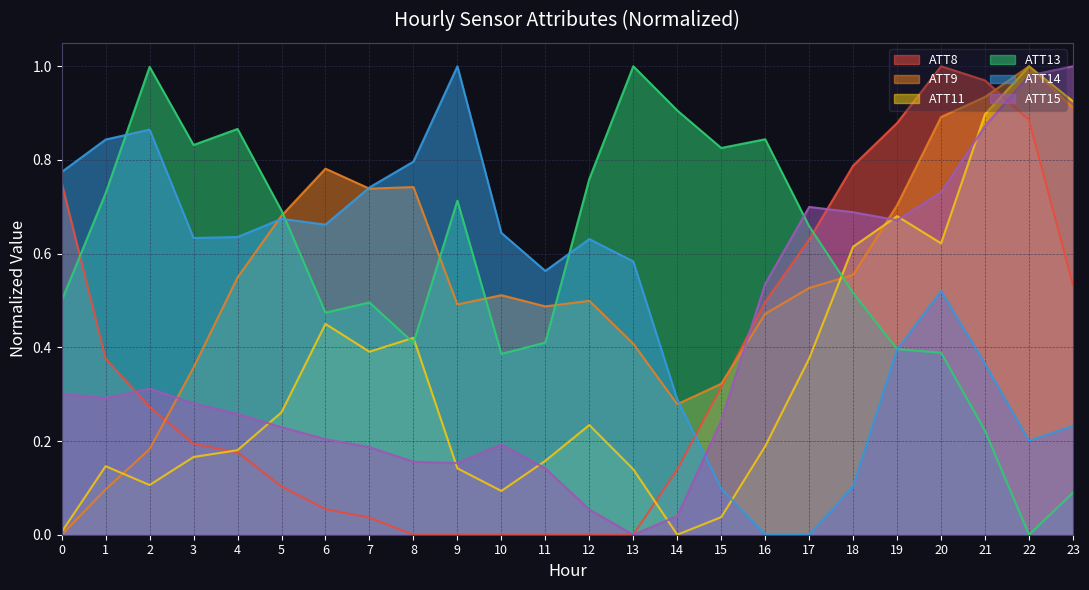

At 0, list the series in order from largest to smallest.

ATT14, ATT8, ATT13, ATT15, ATT11, ATT9